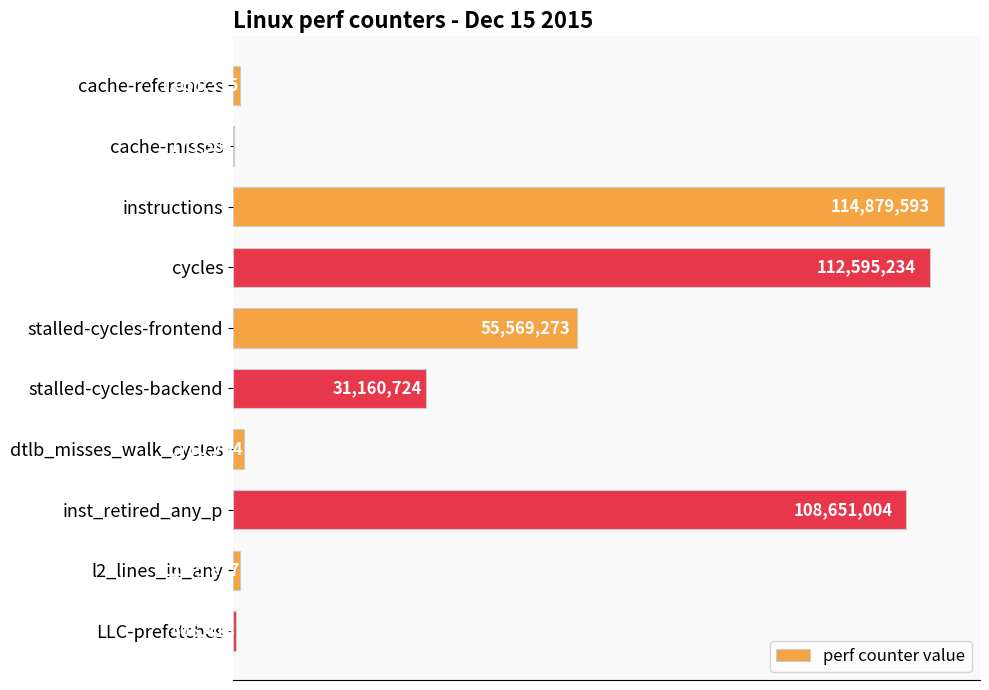

Are the bars horizontal?

Yes